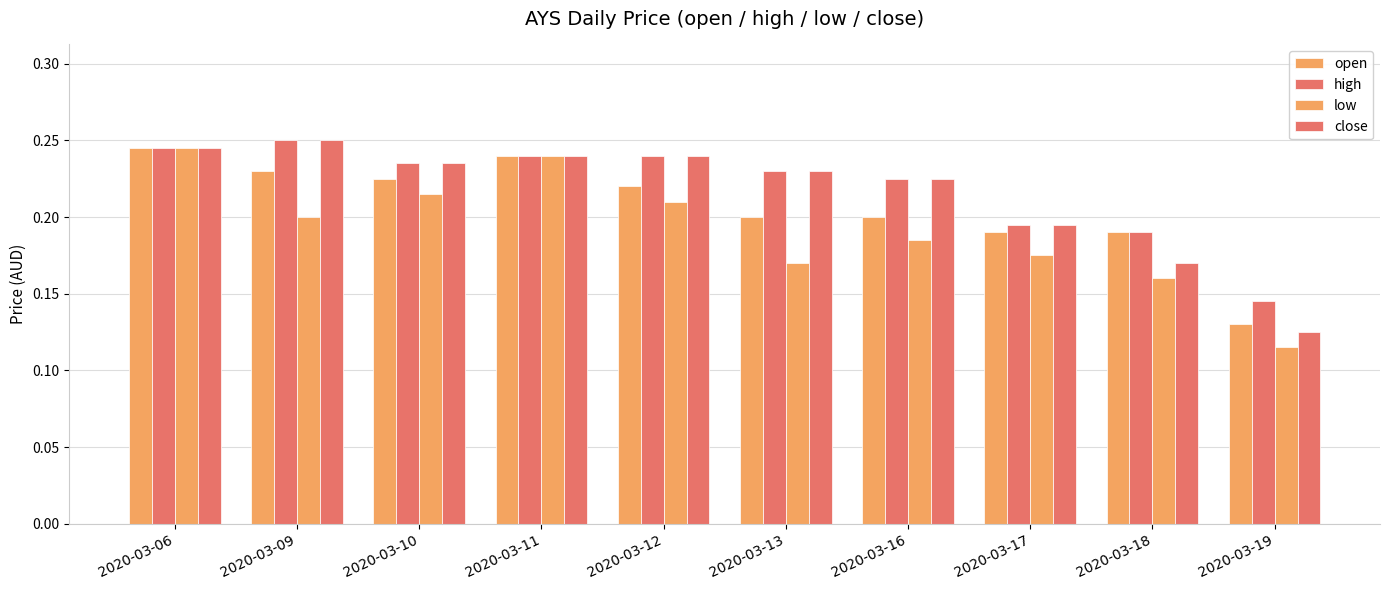

Reading right to left, list all the values displayed in this chart.

open: 0.1	0.2	0.2	0.2	0.2	0.2	0.2	0.2	0.2	0.2
high: 0.1	0.2	0.2	0.2	0.2	0.2	0.2	0.2	0.2	0.2
low: 0.1	0.2	0.2	0.2	0.2	0.2	0.2	0.2	0.2	0.2
close: 0.1	0.2	0.2	0.2	0.2	0.2	0.2	0.2	0.2	0.2